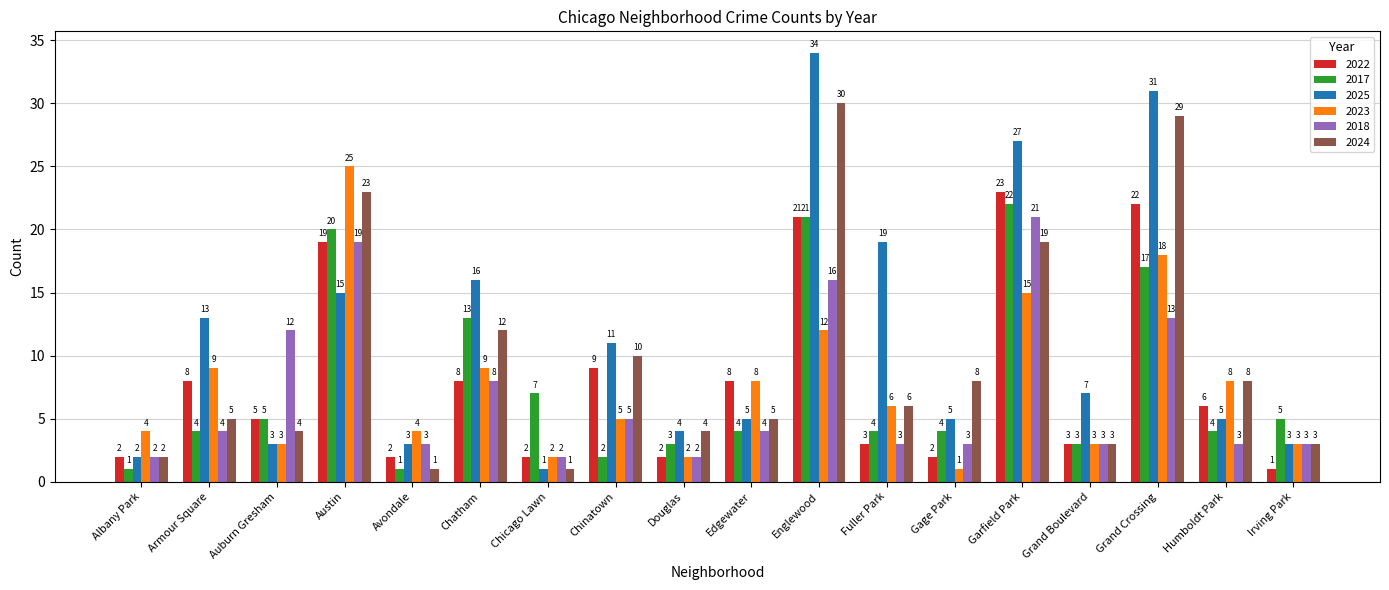

How many values in the 2025 series are below 7?

9